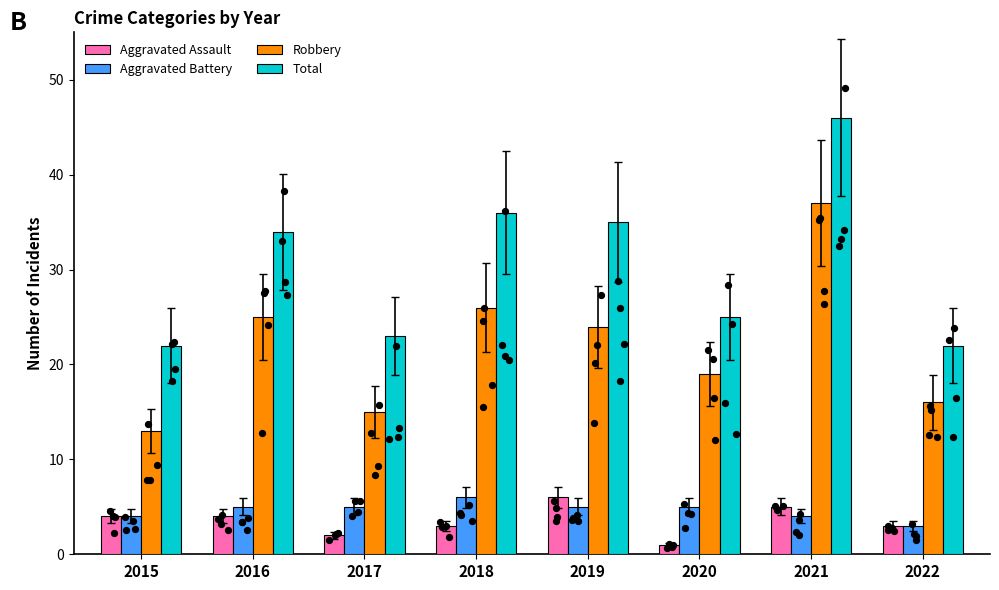

Which series has the largest total across all categories?

Total